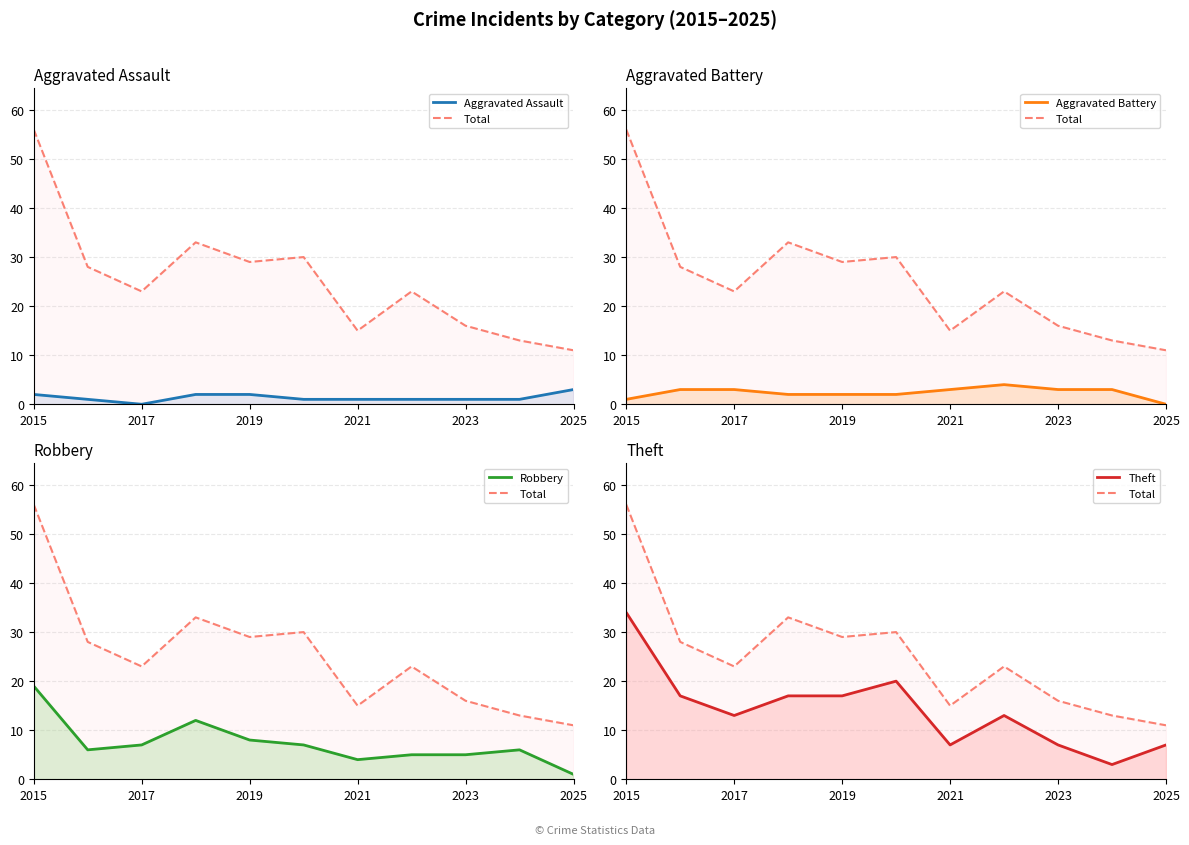

True or false: Total has more than 0 points higher than both neighbors.

True